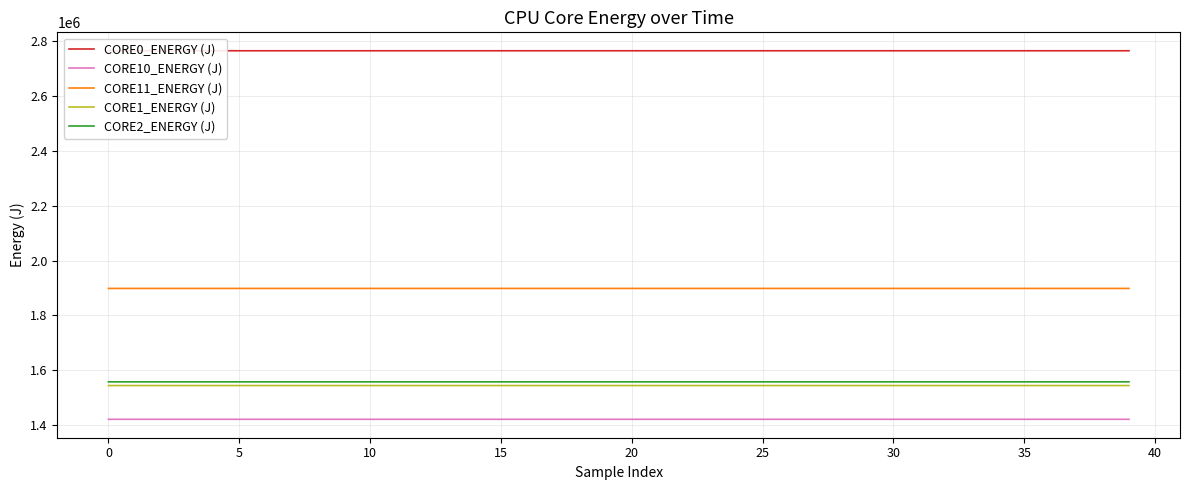

Between 19 and 12, which is larger?

19